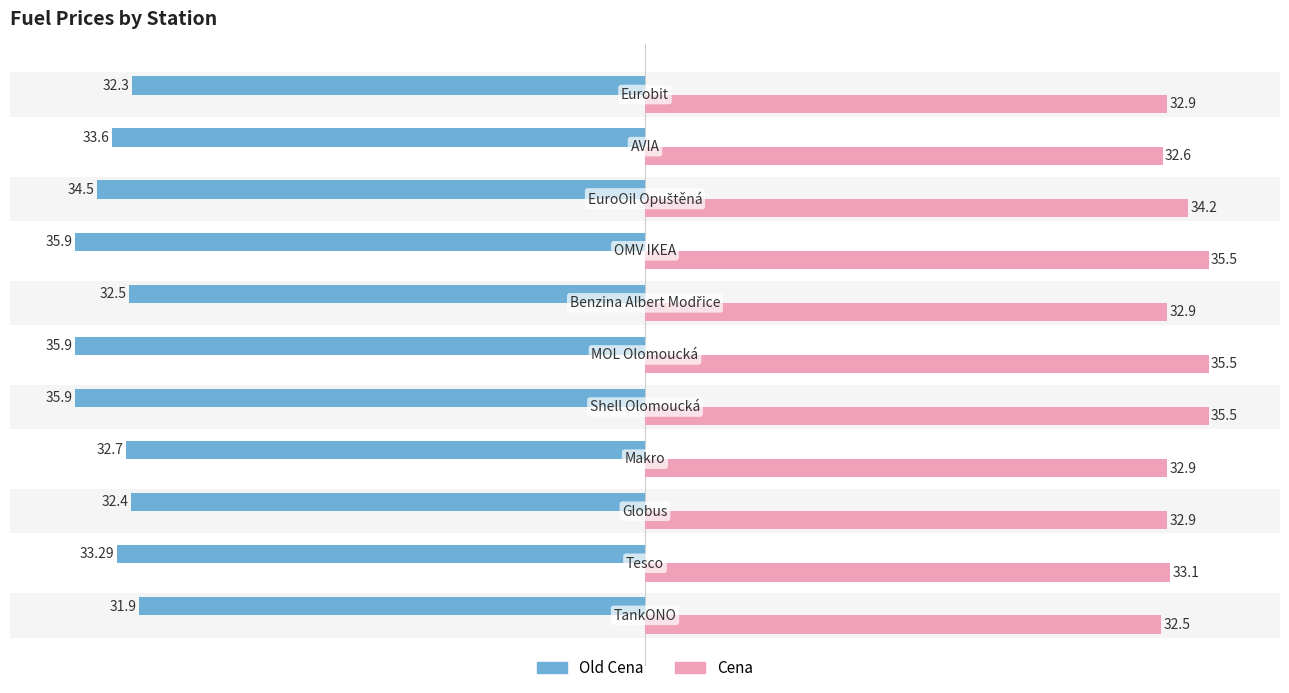

How many distinct data groups are displayed?

2